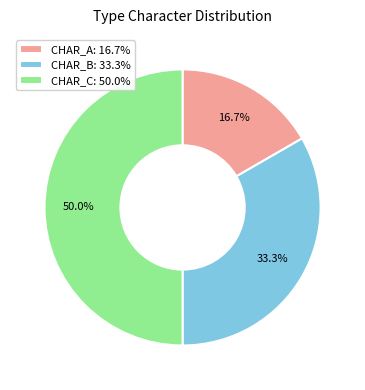

The CHAR_B slice represents 33% of the pie. True or false?

True